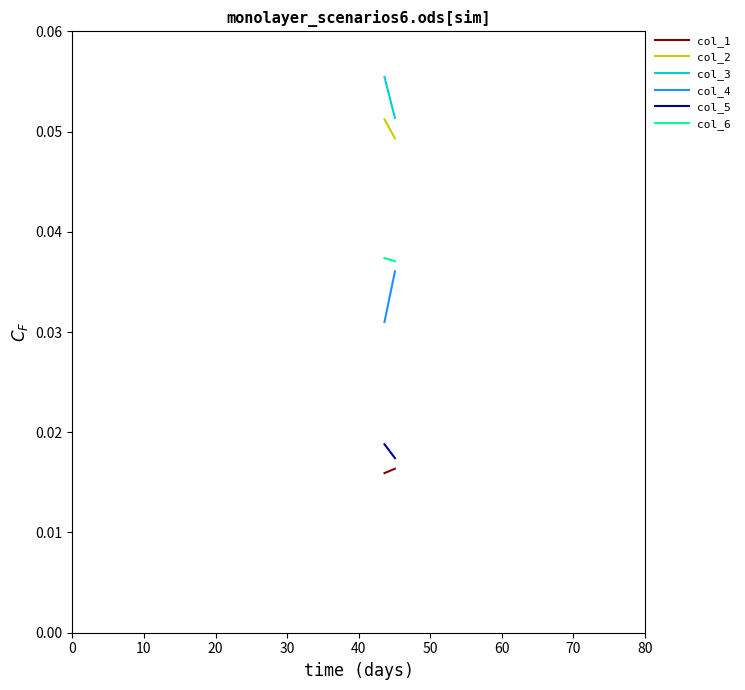

Is this an area chart (filled region under the line)?

No